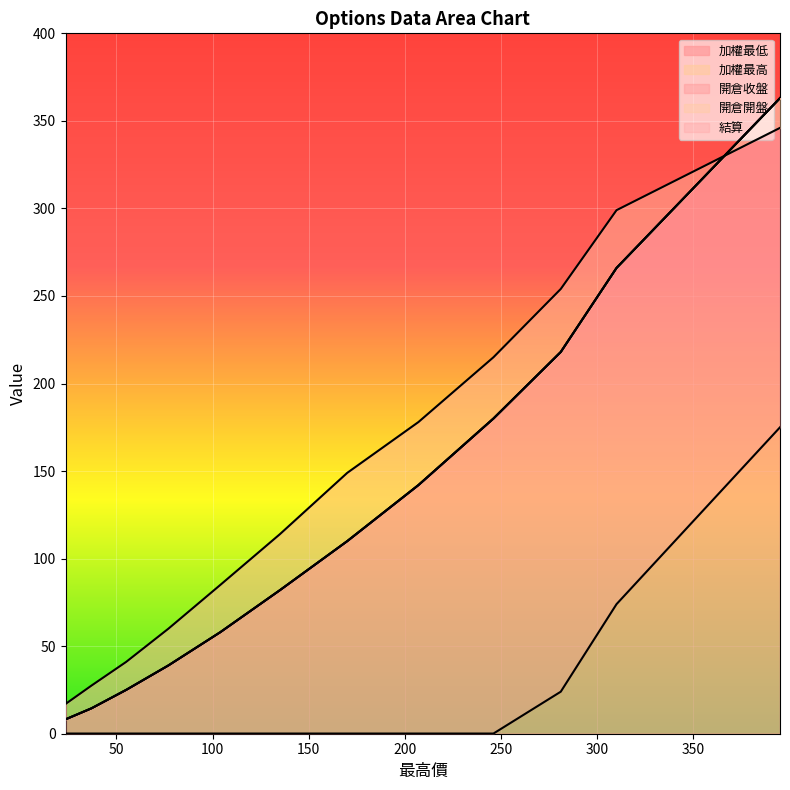

True or false: 開倉收盤 and 結算 intersect in this chart.

False